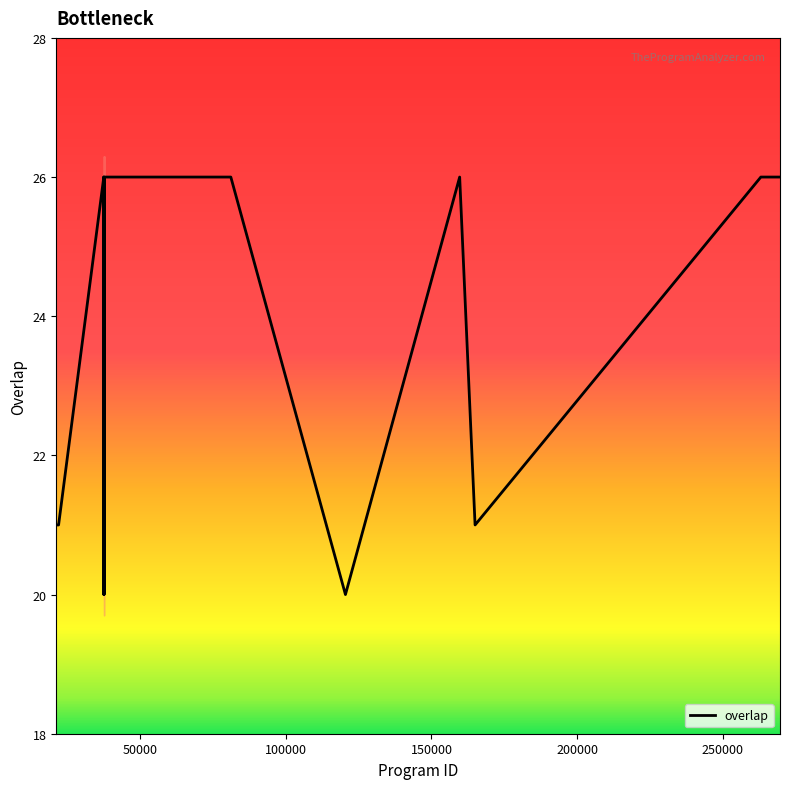

What is the minimum value shown in the chart?

20